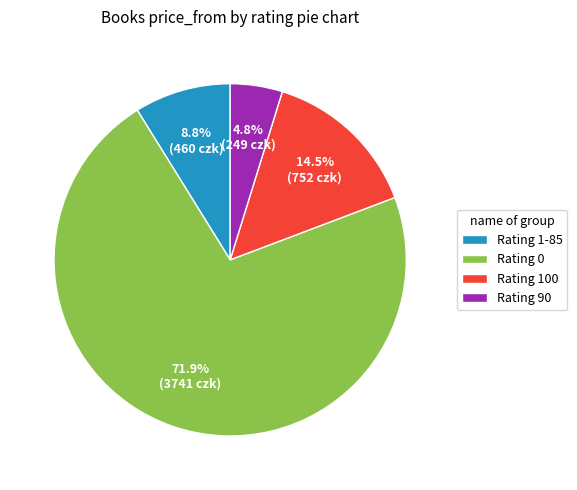

Between Rating 100 and Rating 0, which is larger?

Rating 0